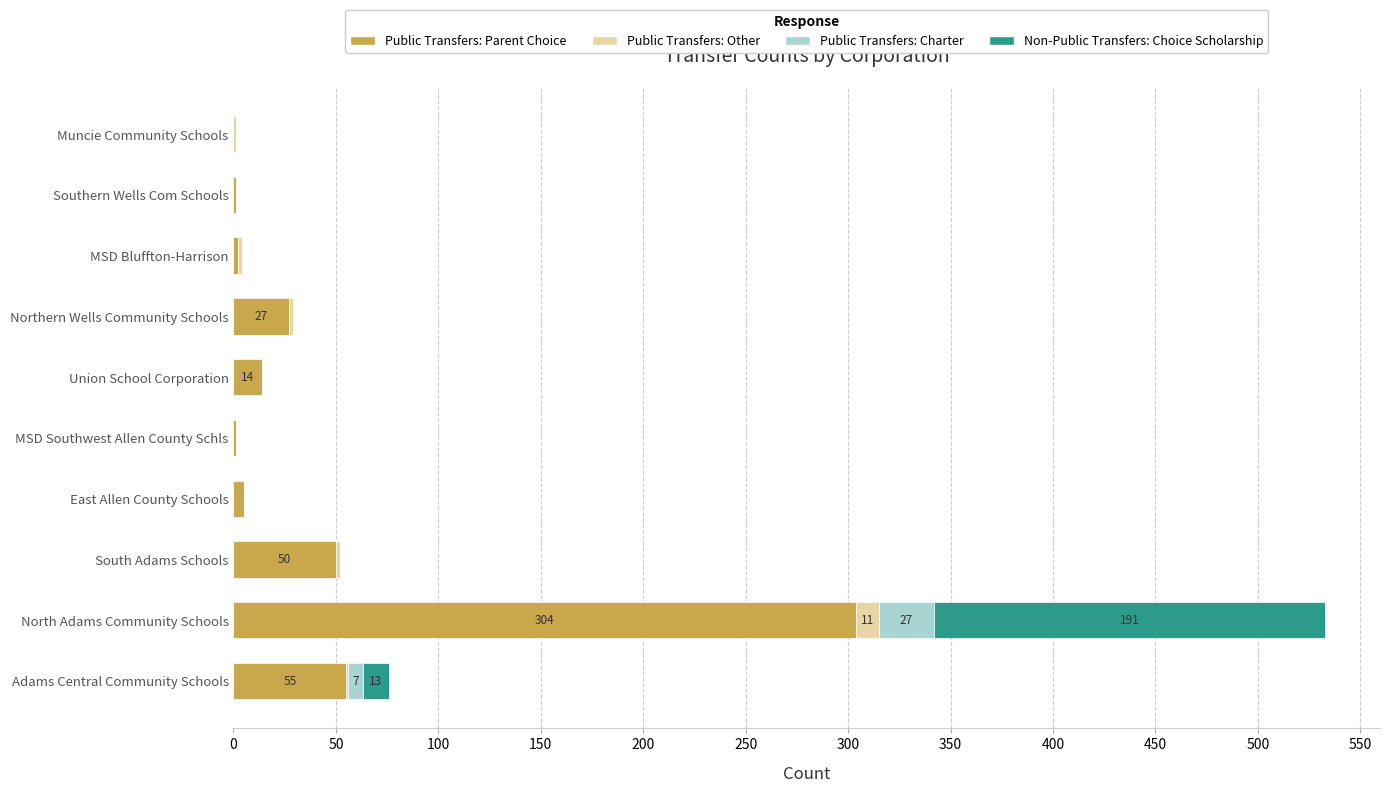

How many data points does each series have?

10